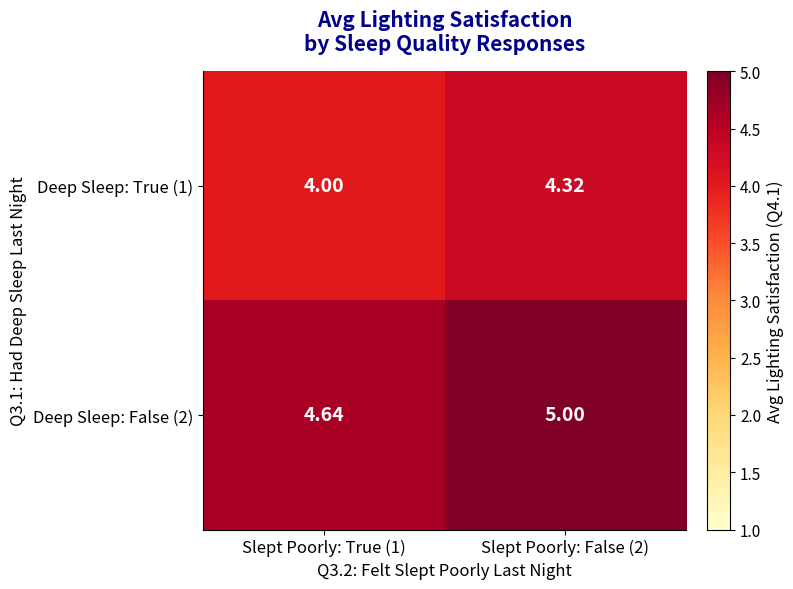

What is the difference between the highest and lowest values at Slept Poorly: False (2)?

0.7